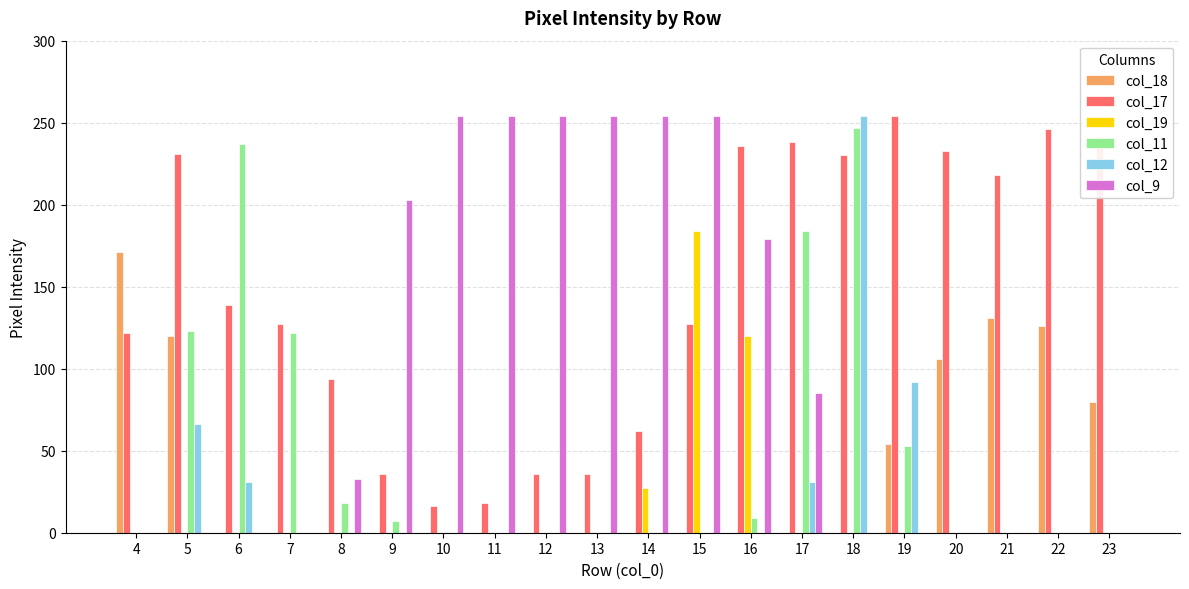

What is the total value across all series at 9?

246